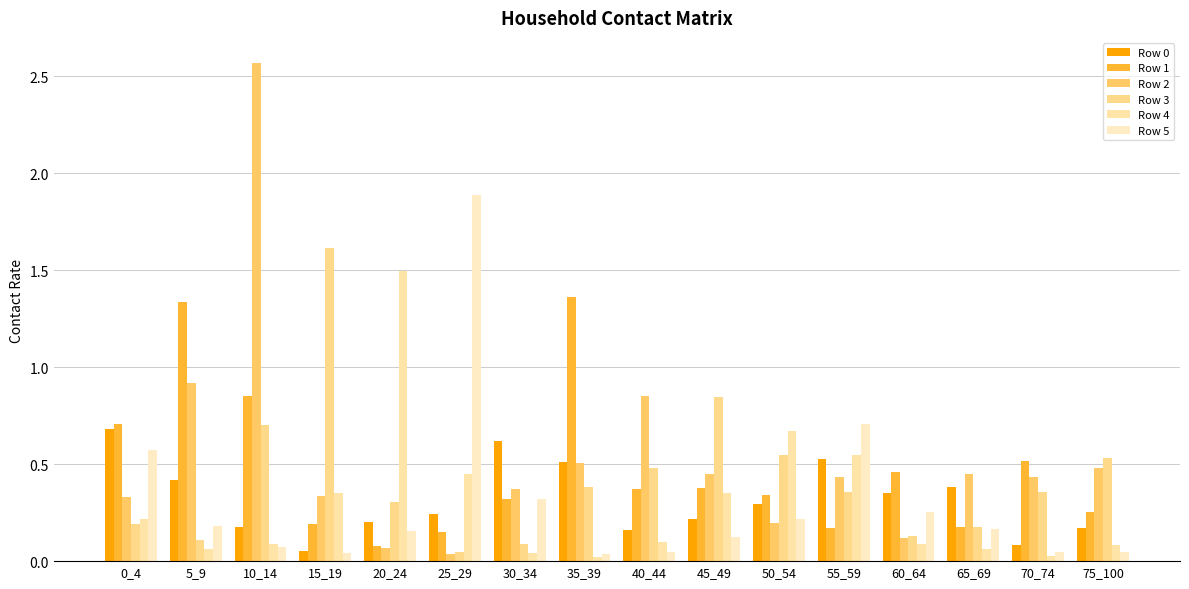

Which category has the lowest value in the Row 4 series?

35_39